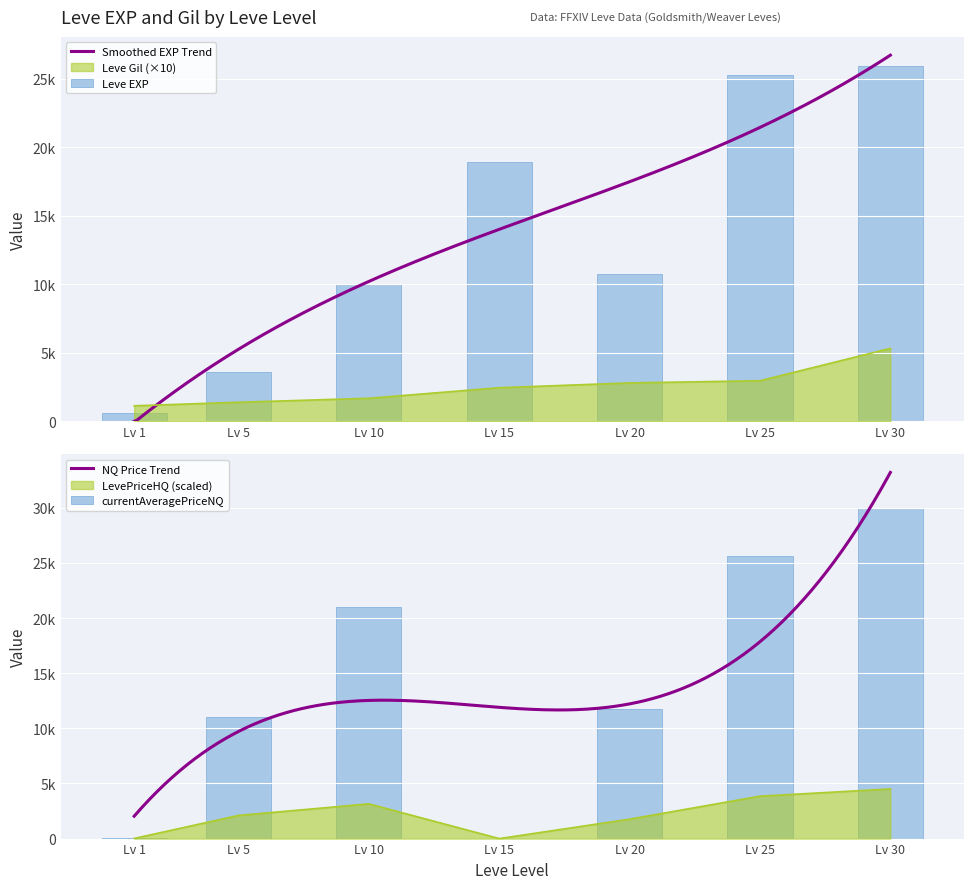

At which label is LevePriceHQ closest to 2249?

Lv 5